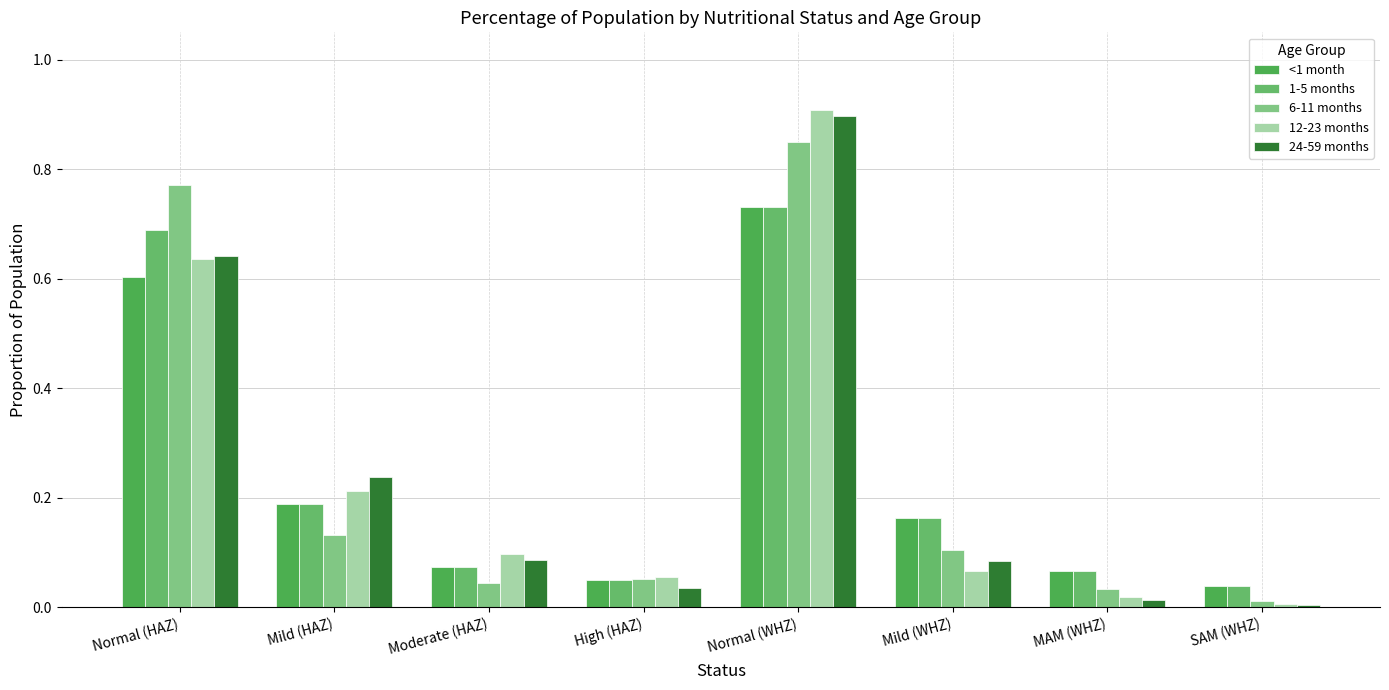

How many bars are there in total?

40